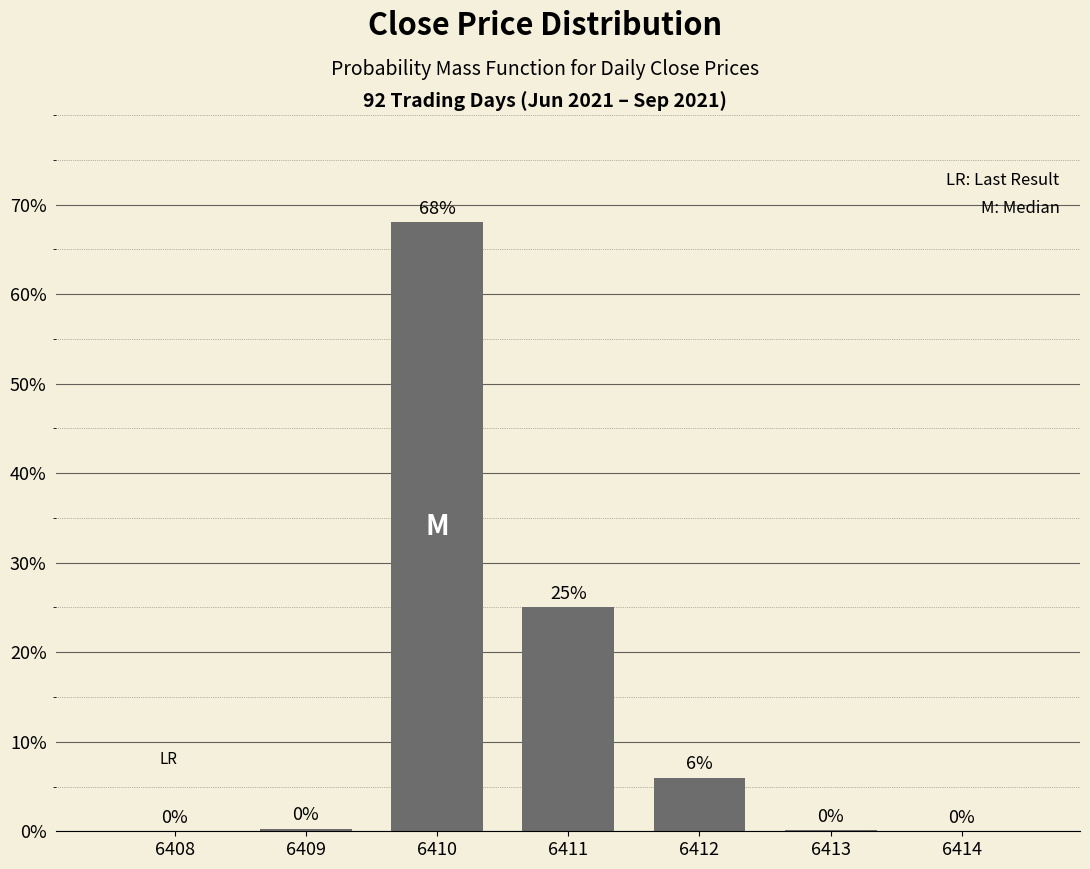

What value does the data have at 6410?

68.0